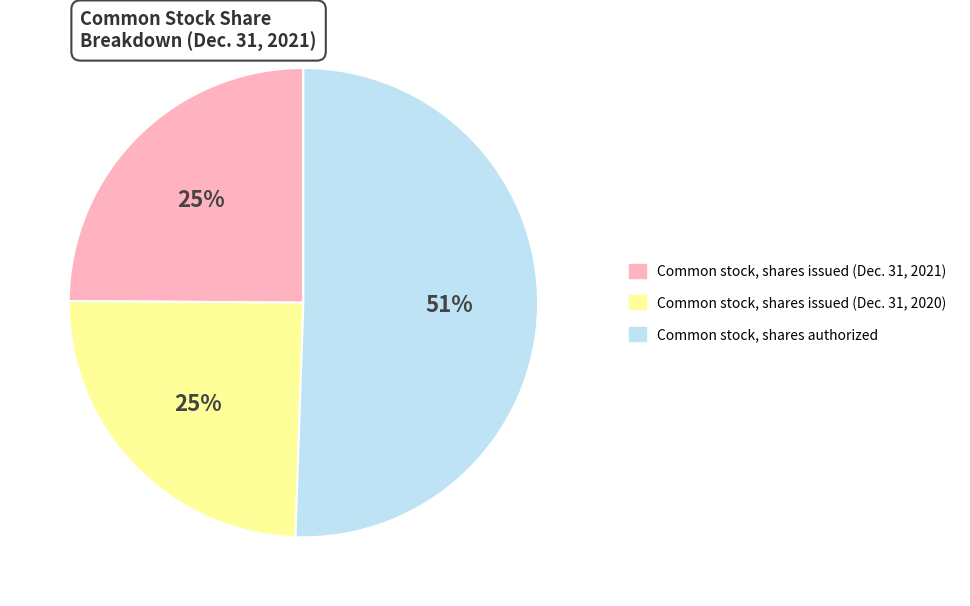

To the nearest percent, what percentage of the pie is Common stock, shares issued (Dec. 31, 2021)?

25%